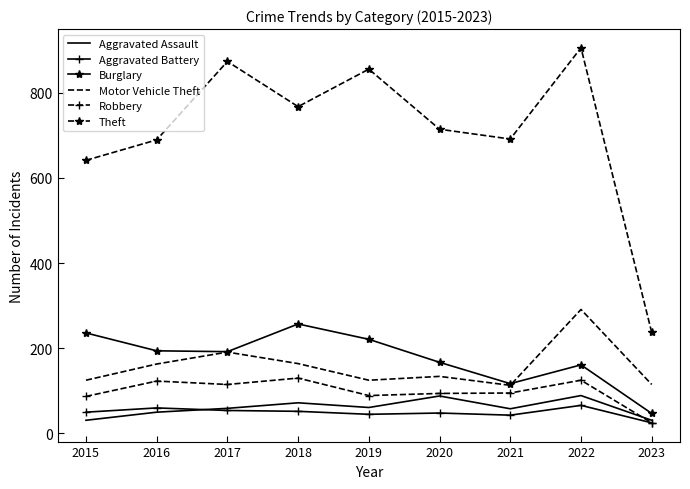

True or false: Theft has a value of 290 at 2020.

False